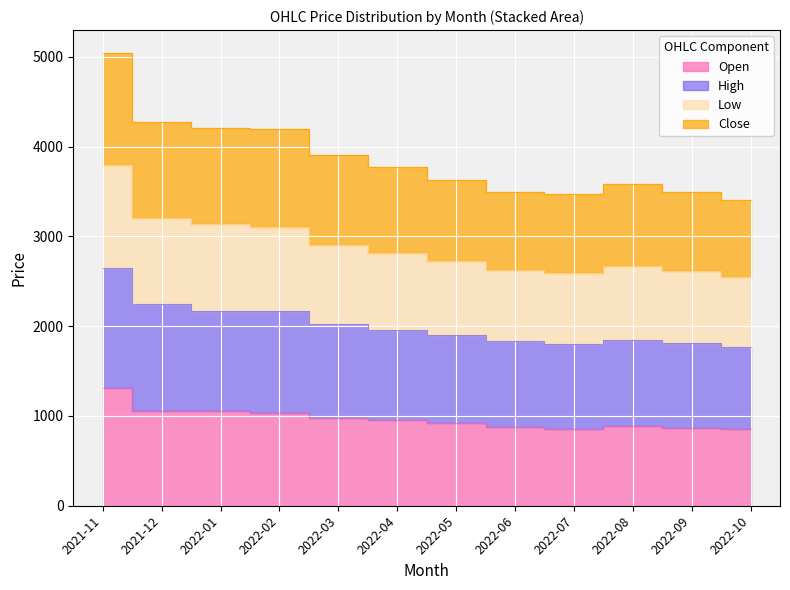

True or false: Open and High intersect in this chart.

False